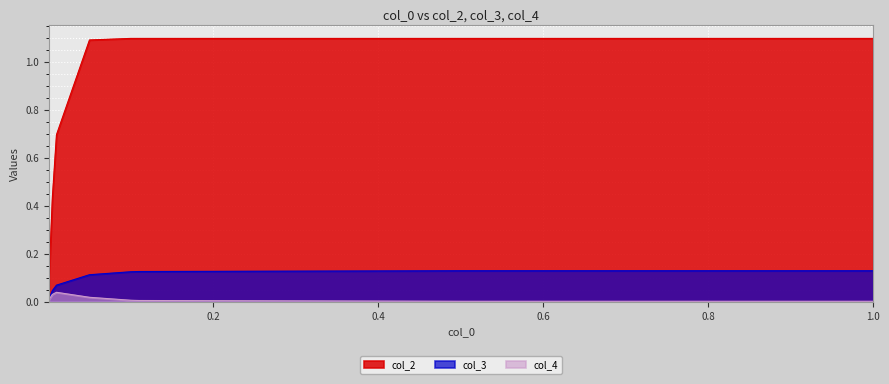

What are all the series names shown in the legend?

col_2, col_3, col_4